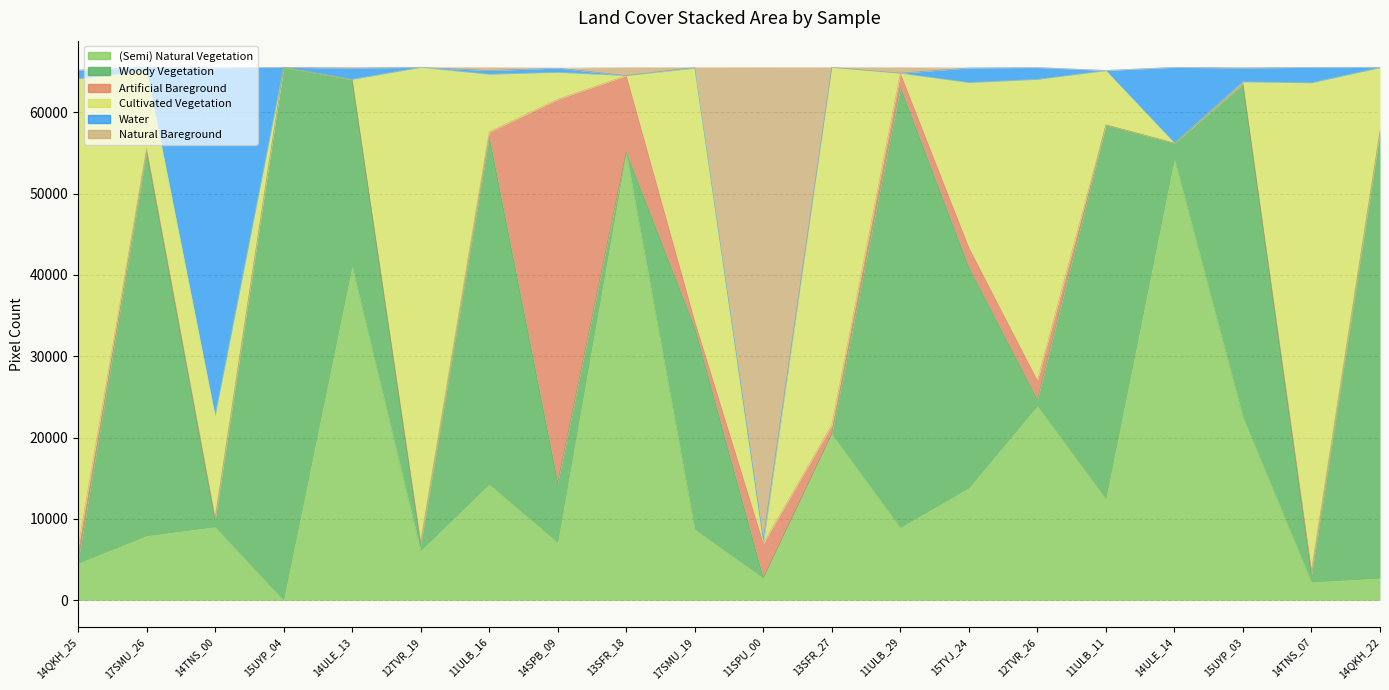

Which series changed the most between 15UYP_04 and 12TVR_26?

Woody Vegetation